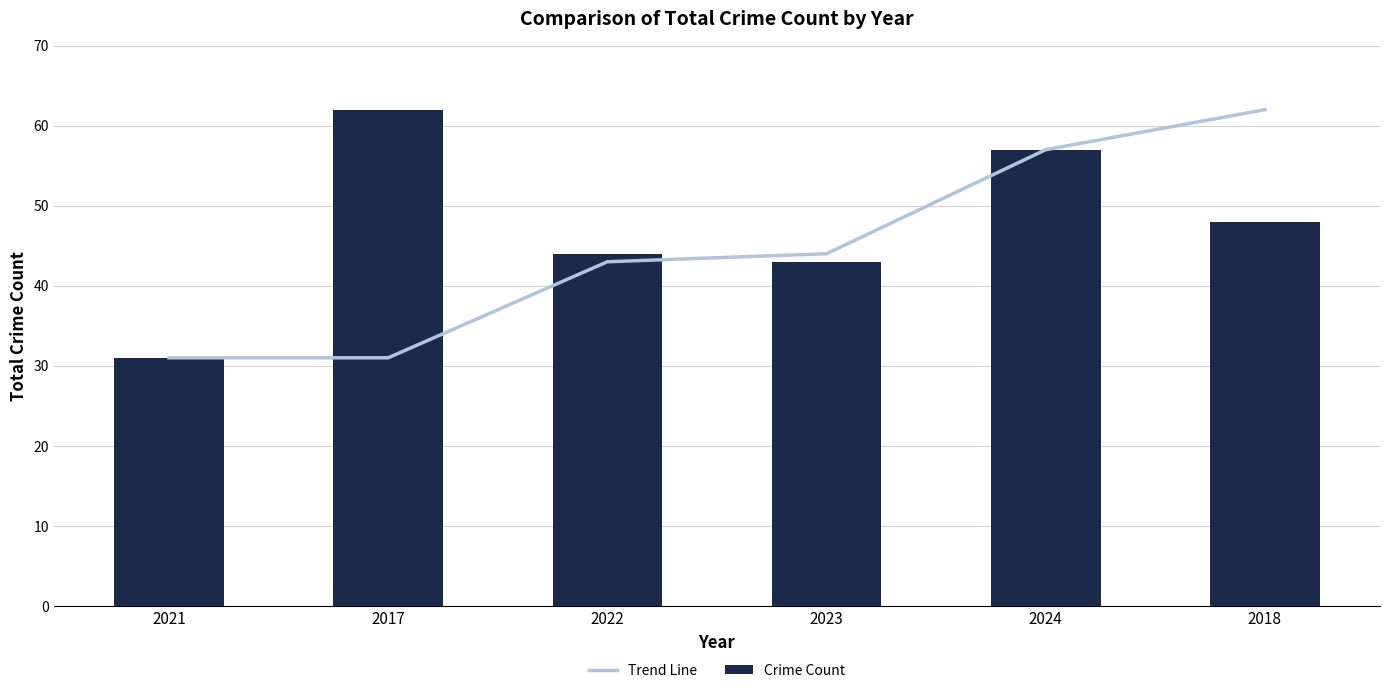

What is the highest value of the Crime Count series?

62